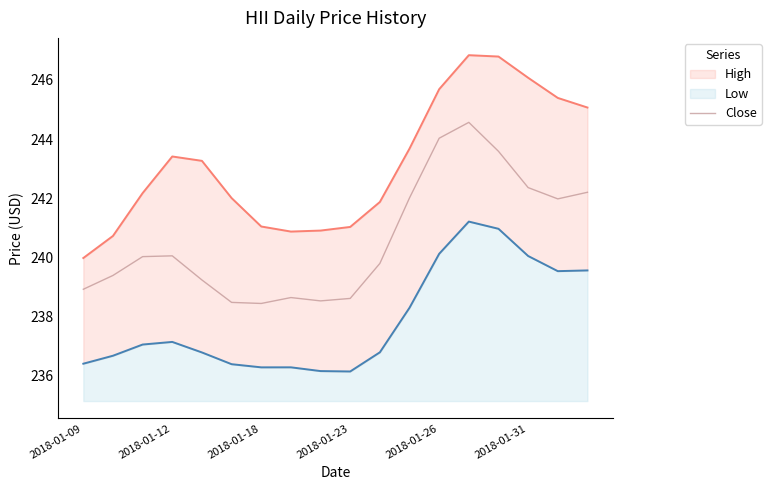

Approximately how many times larger is the value at 2018-01-18 compared to 2018-01-23?

1.0